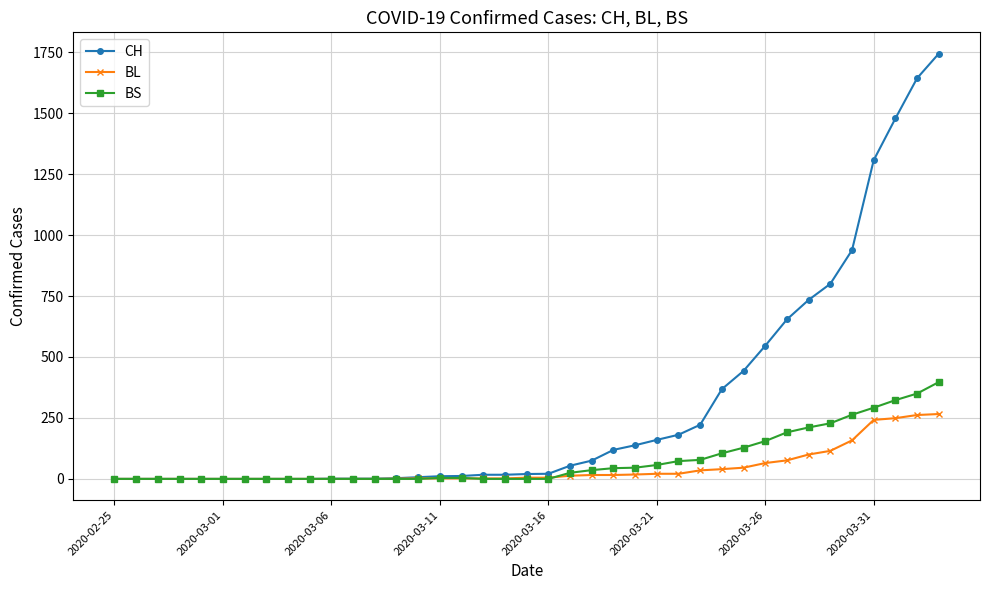

What is the highest value of the BL series?

266